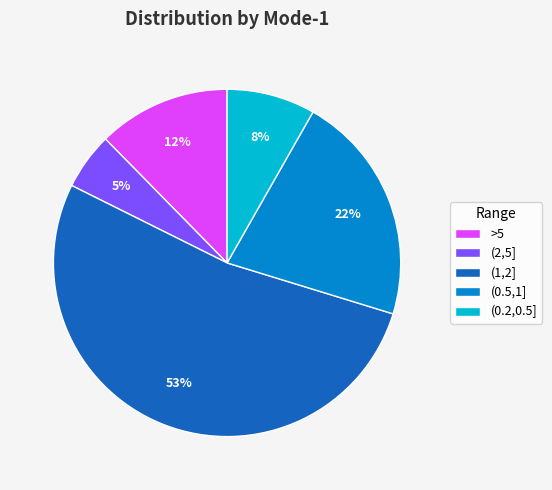

To the nearest percent, what is the average slice percentage?

20%